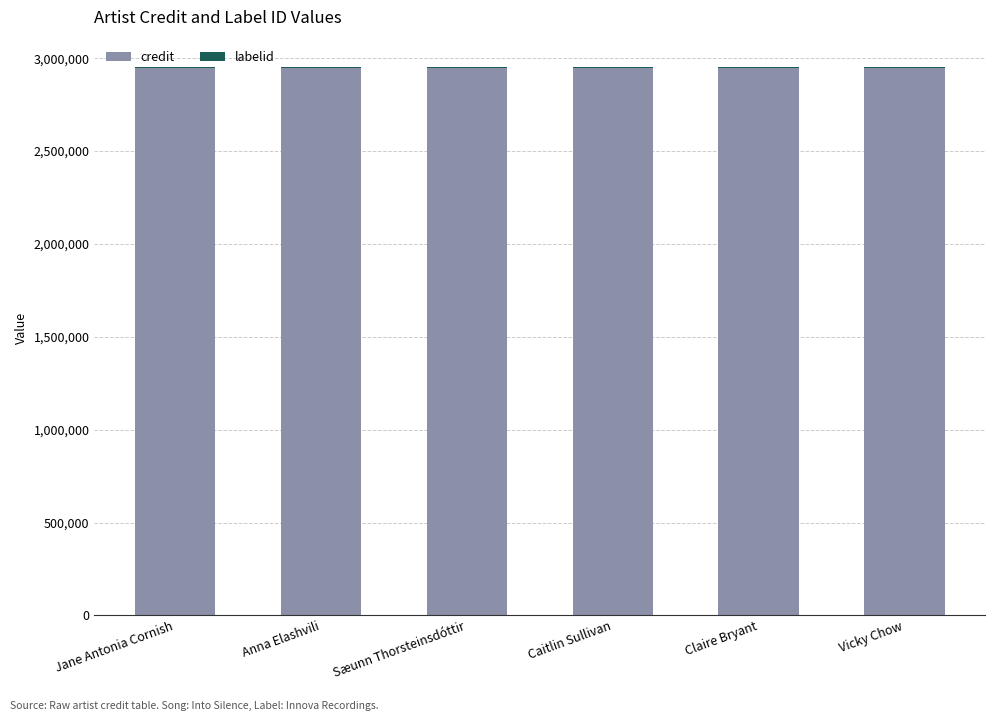

What is the sum of all credit values?

17669286